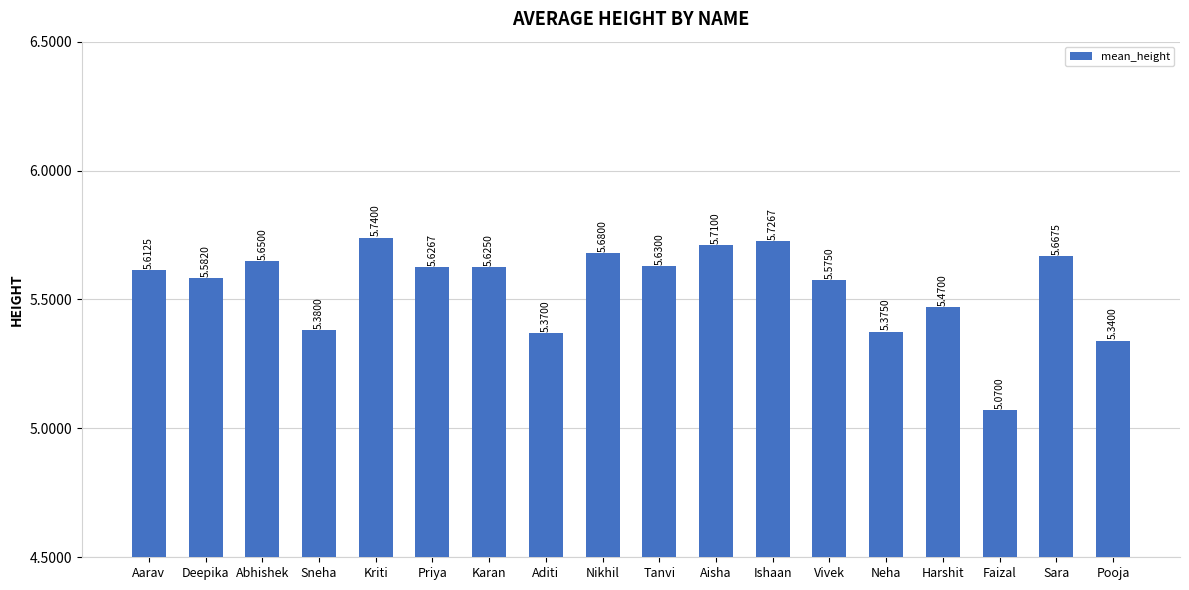

What is the label of the 10th bar from the left?

Tanvi